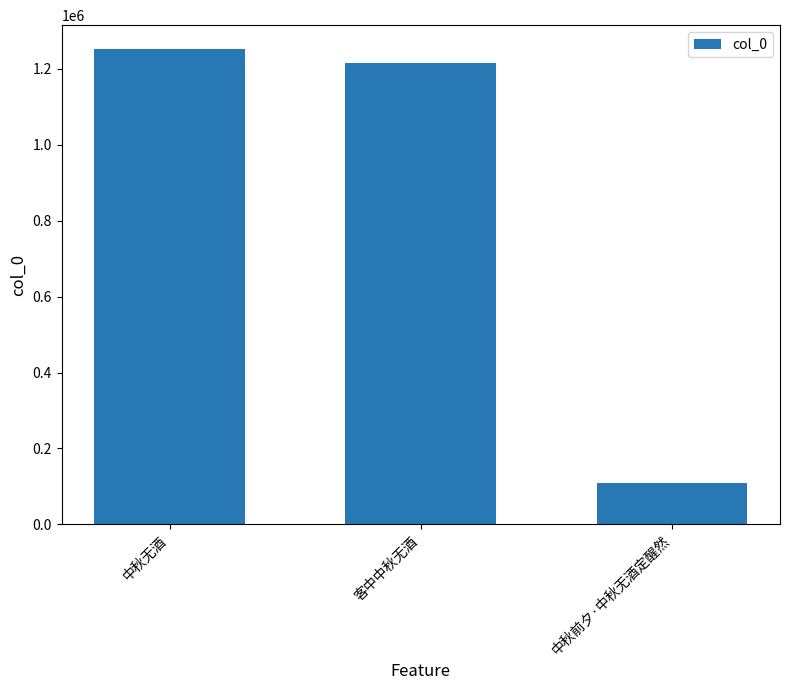

At which category does the chart reach its peak across all series?

中秋无酒